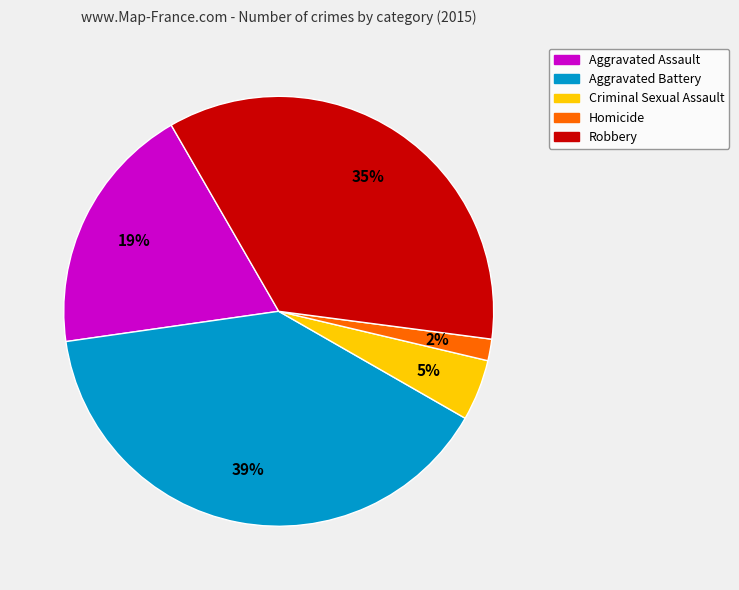

How many segments does this pie chart have?

5